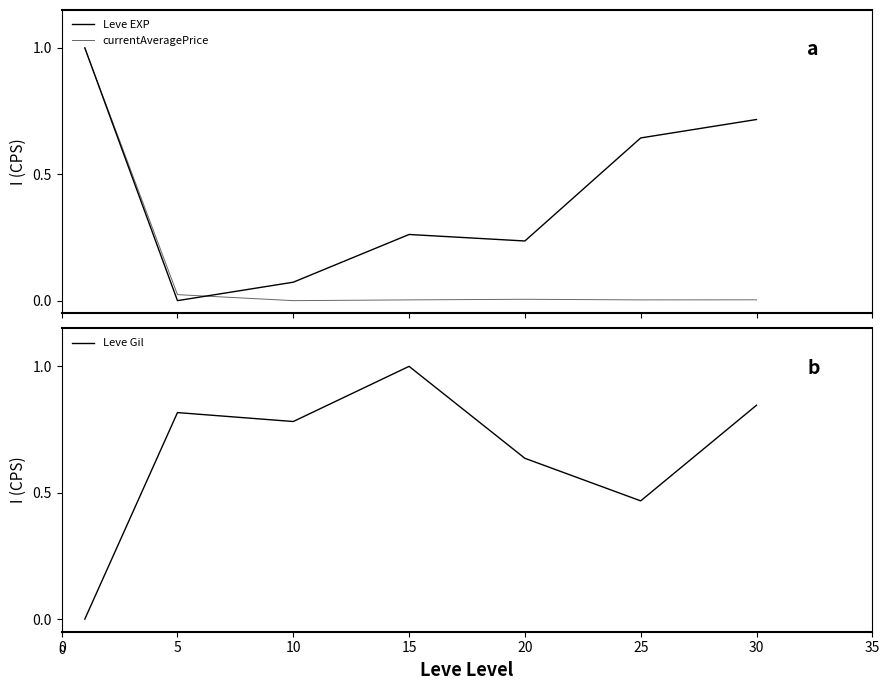

At which label is currentAveragePrice closest to 0?

10